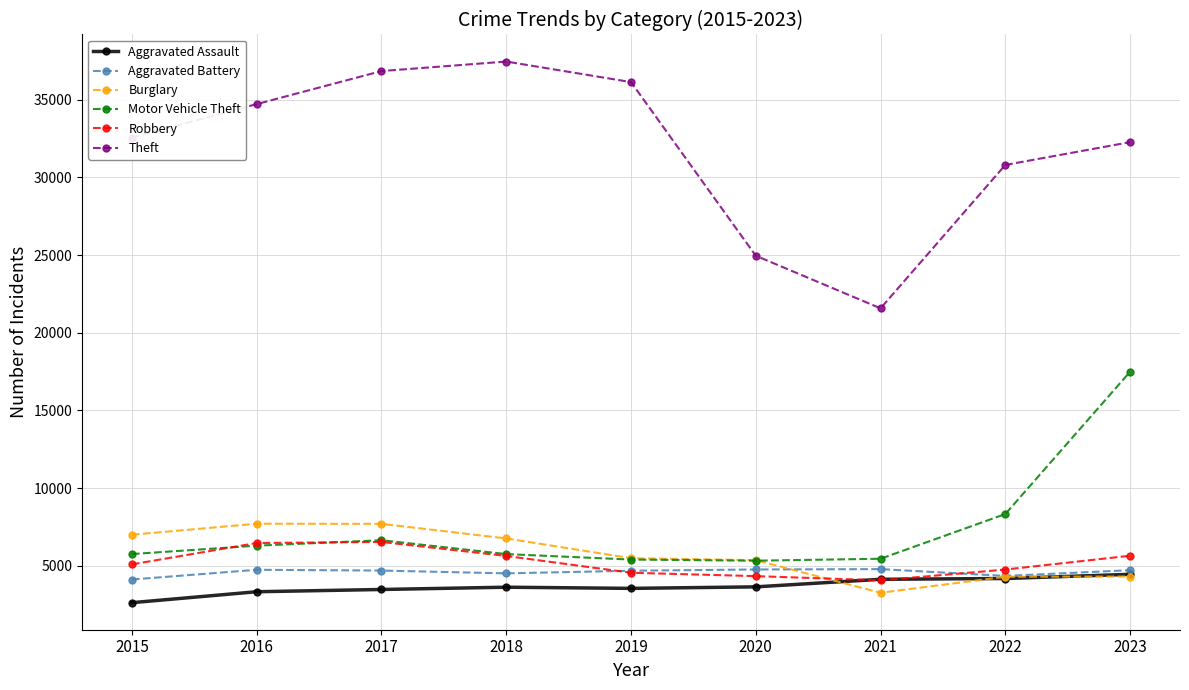

List the series in order of their peak value, highest first.

Theft, Motor Vehicle Theft, Burglary, Robbery, Aggravated Battery, Aggravated Assault